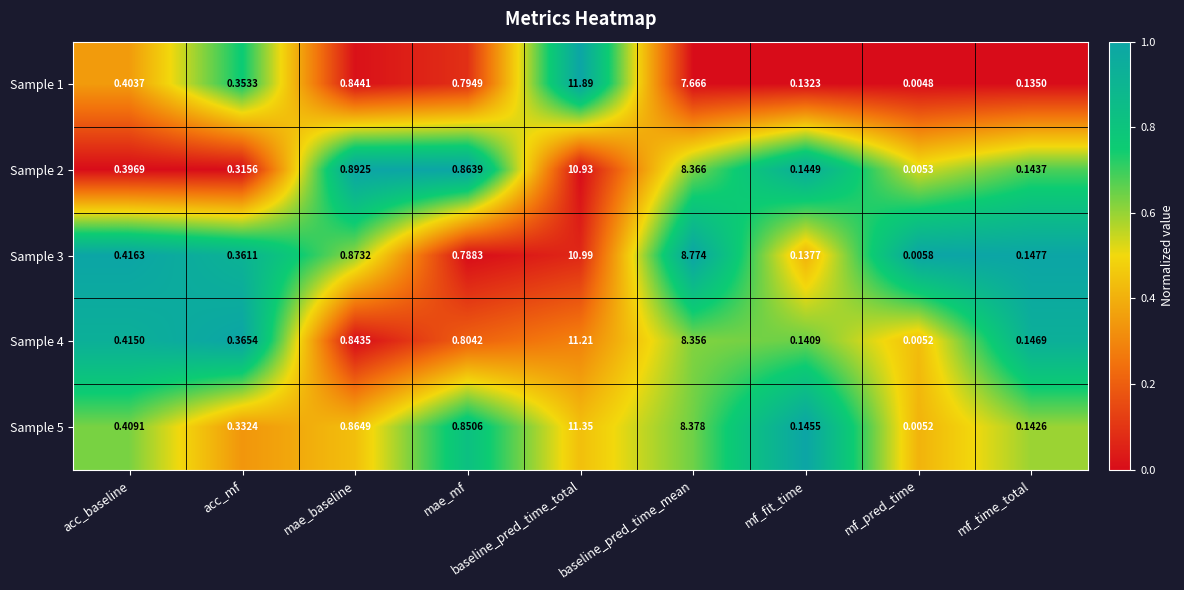

At which category is the sum across all series the highest?

baseline_pred_time_total